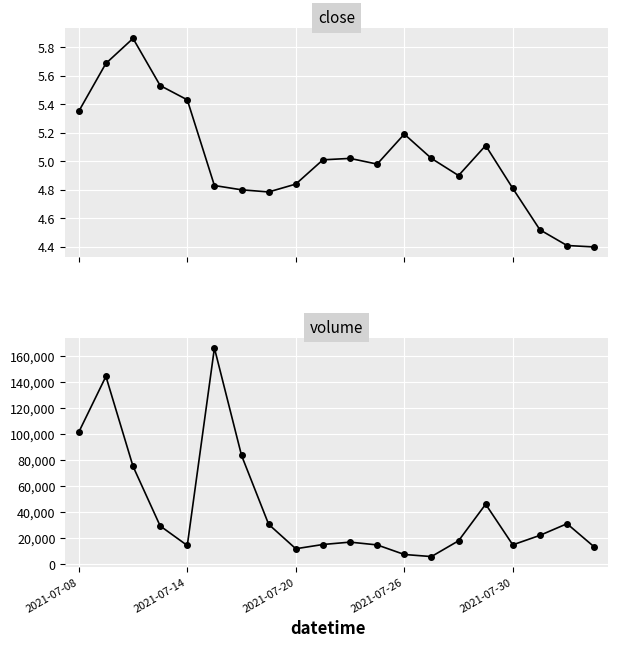

True or false: volume and close intersect in this chart.

False